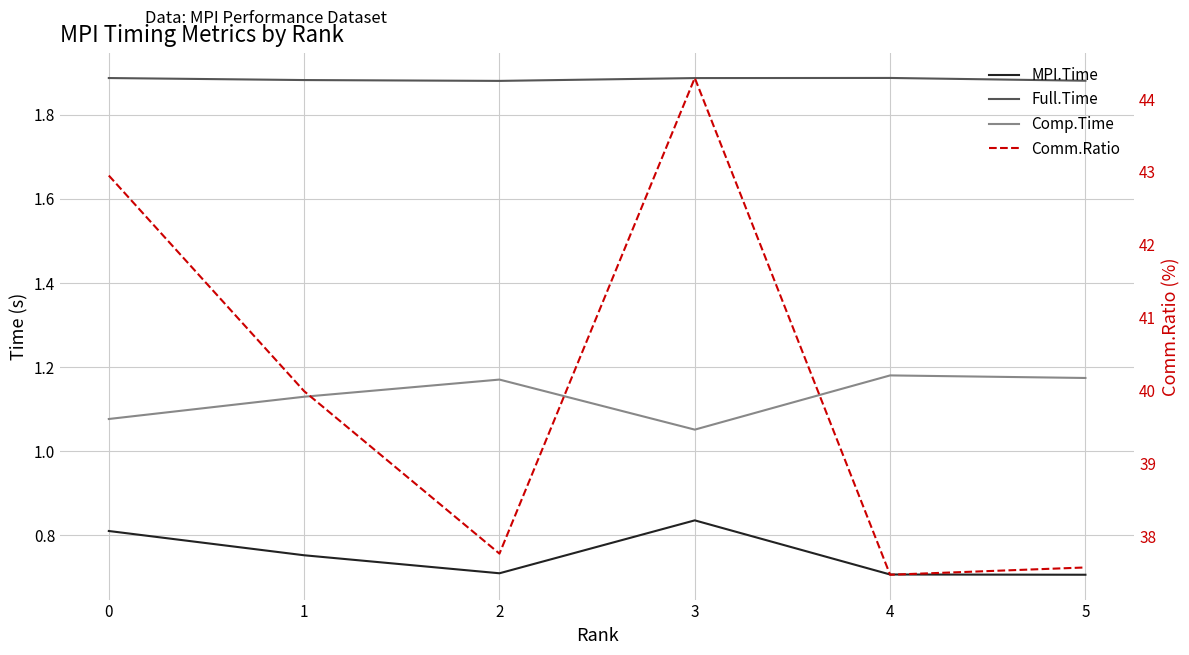

List the series in order of their peak value, lowest first.

MPI.Time, Comp.Time, Full.Time, Comm.Ratio